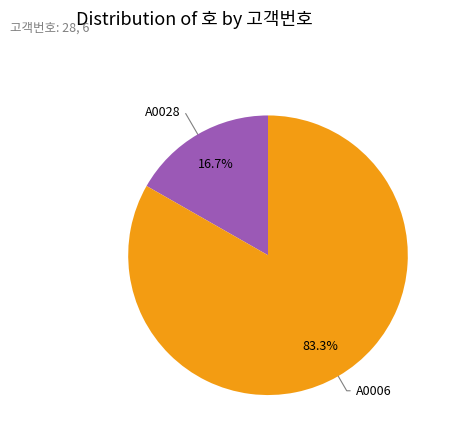

Does any single category account for the majority?

Yes